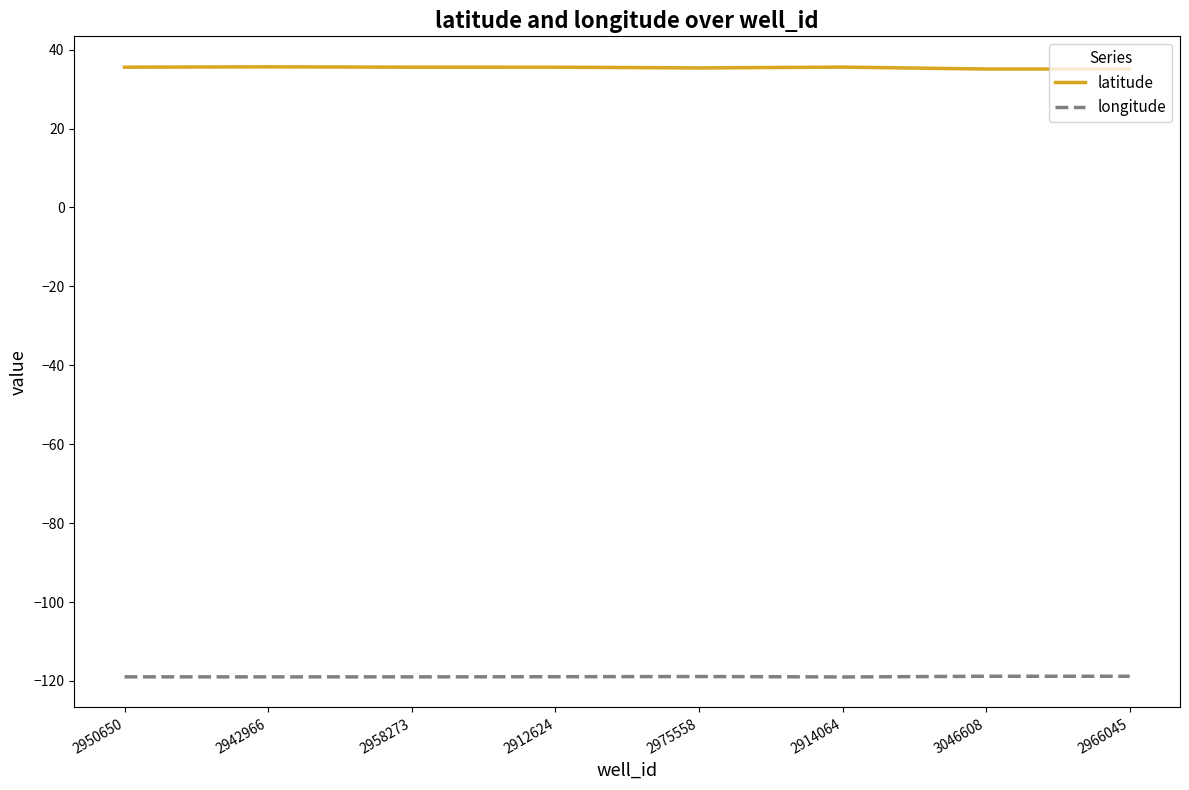

What are all the series names shown in the legend?

latitude, longitude